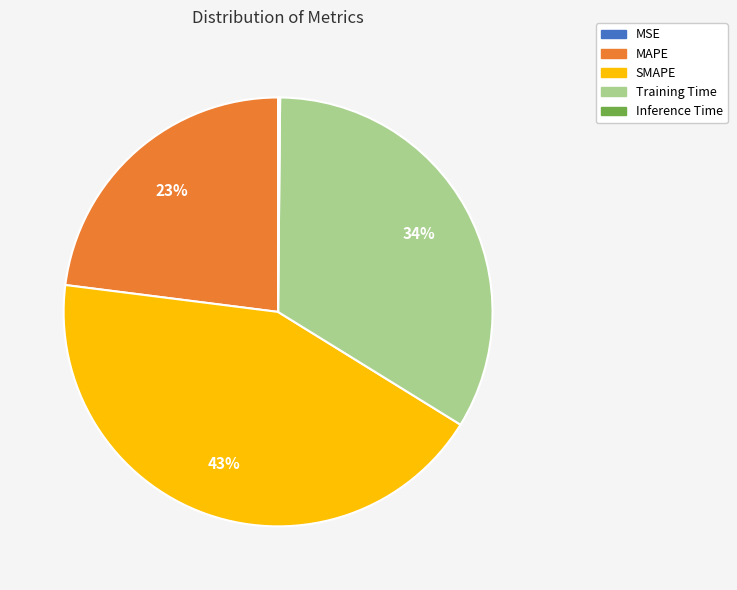

Is the sum of MAPE and Training Time greater than half?

Yes